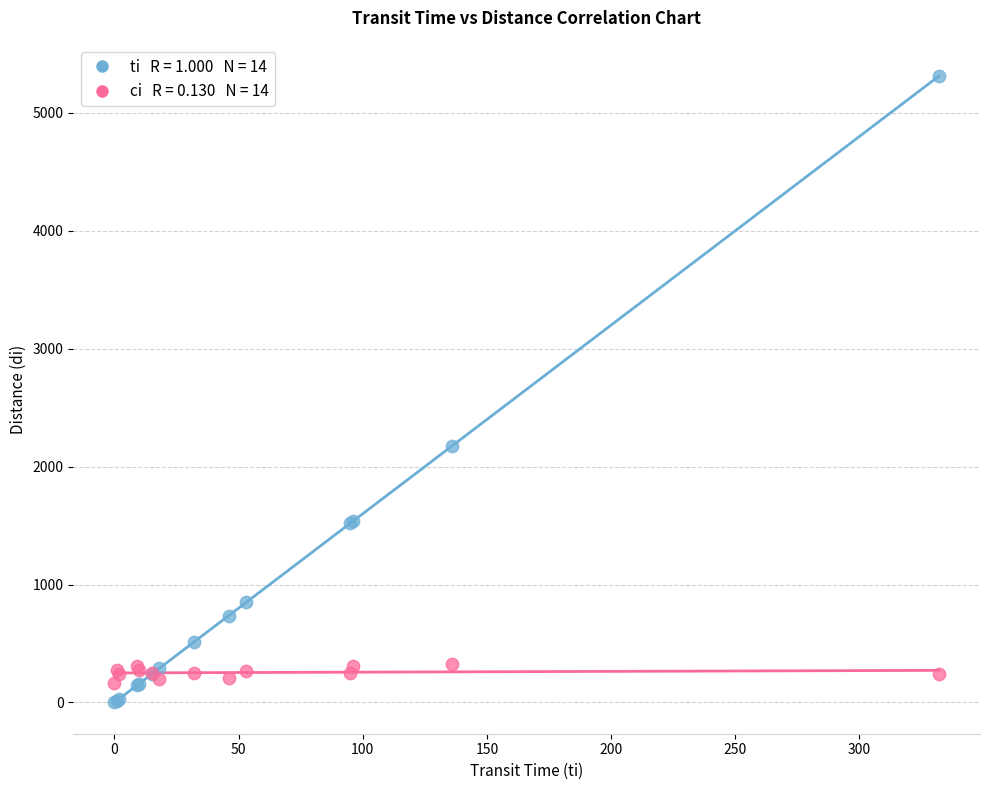

Across all series, what Y value is closest to 2656?

2176